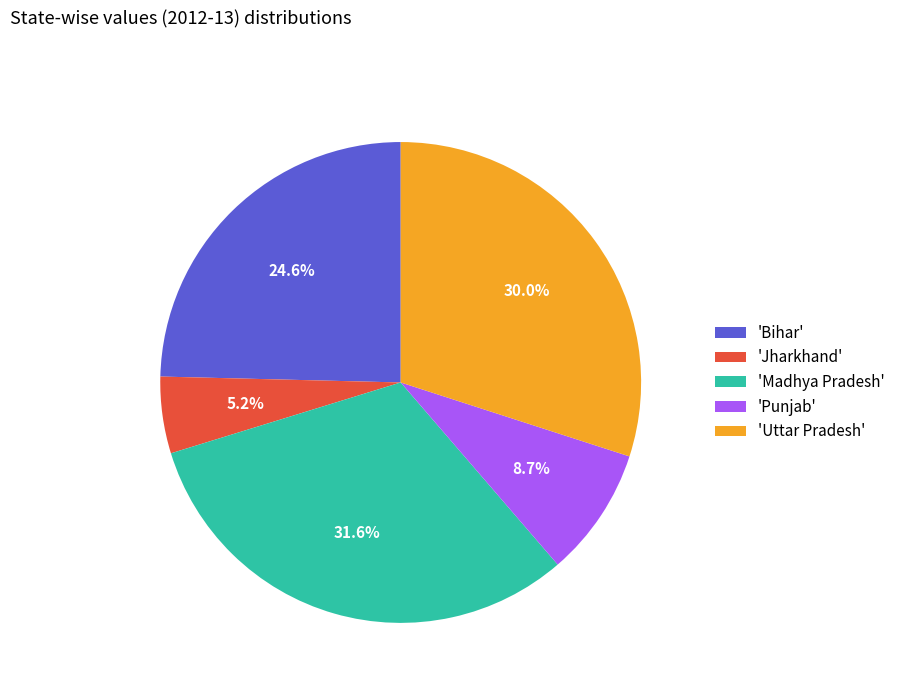

How many segments does this pie chart have?

5